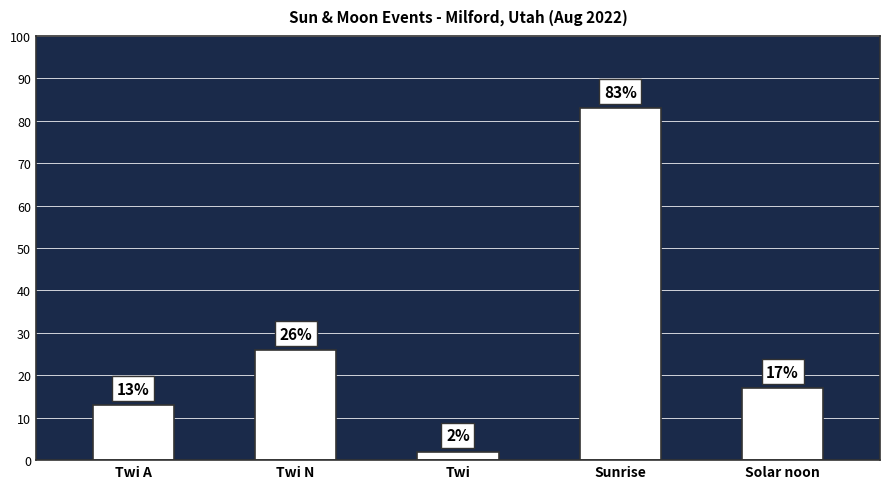

What is the minimum value shown in the chart?

2